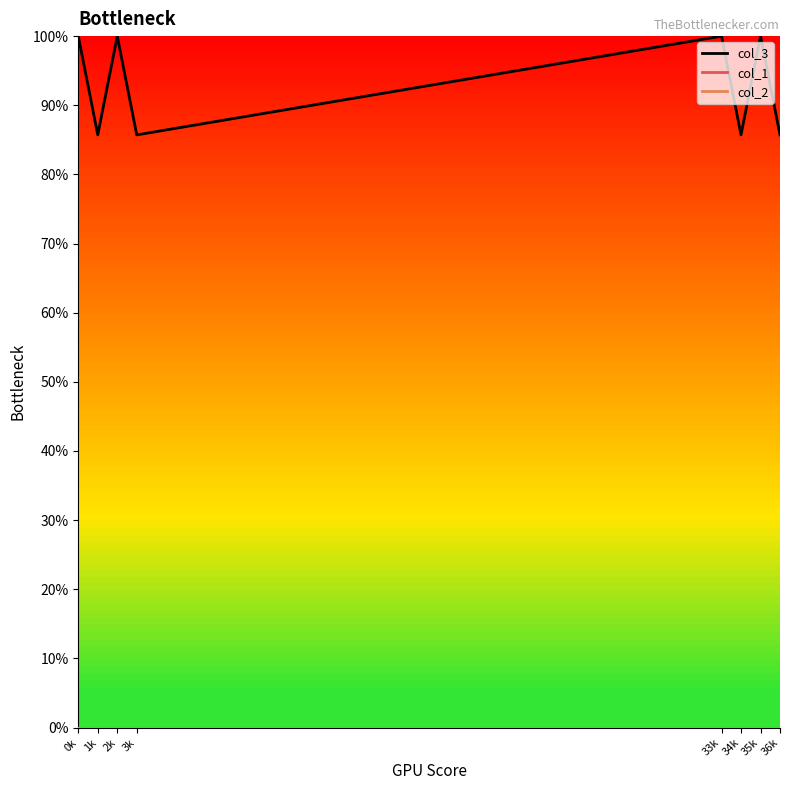

Is this an area chart (filled region under the line)?

No